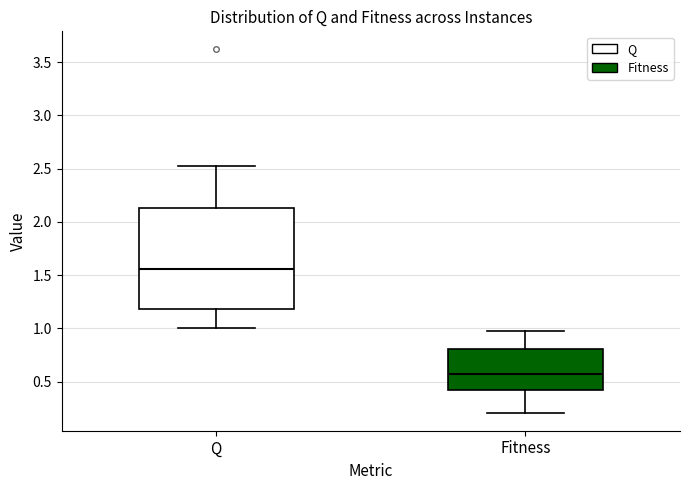

Which box is the tallest, from its lower edge to its upper edge?

Q